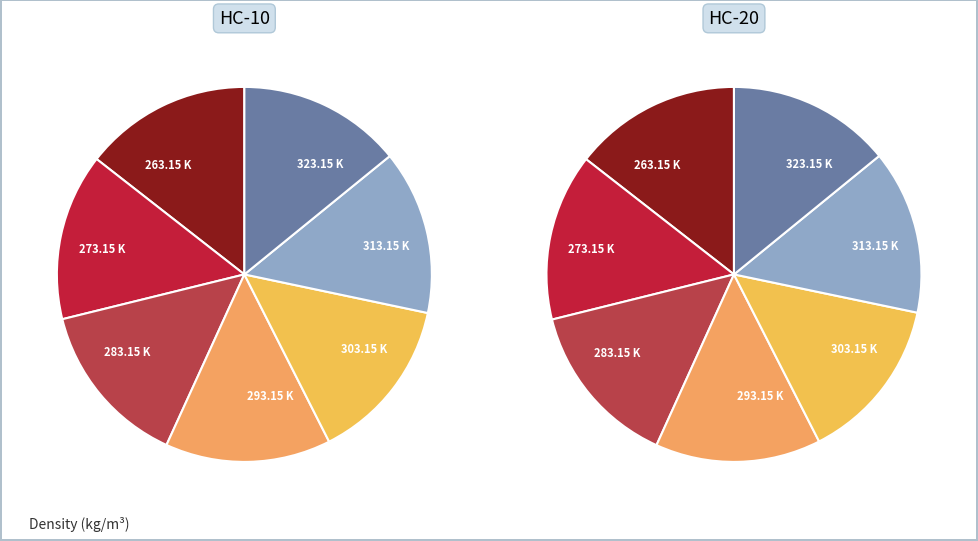

To the nearest percent, what percentage of the pie is 323.15 K?

14%